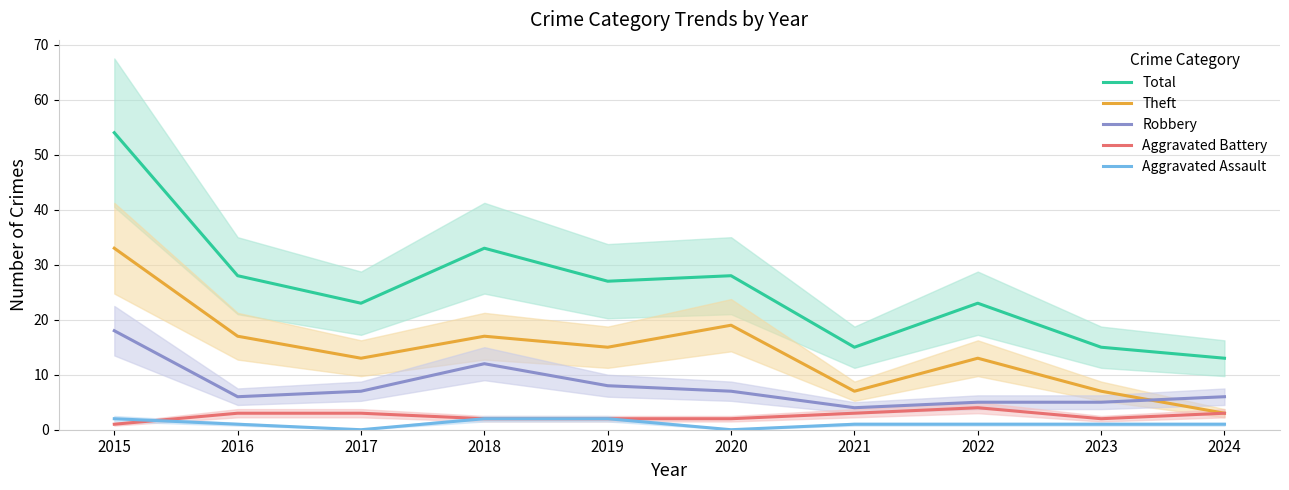

Rank the series at 2016 from highest to lowest value.

Total, Theft, Robbery, Aggravated Battery, Aggravated Assault